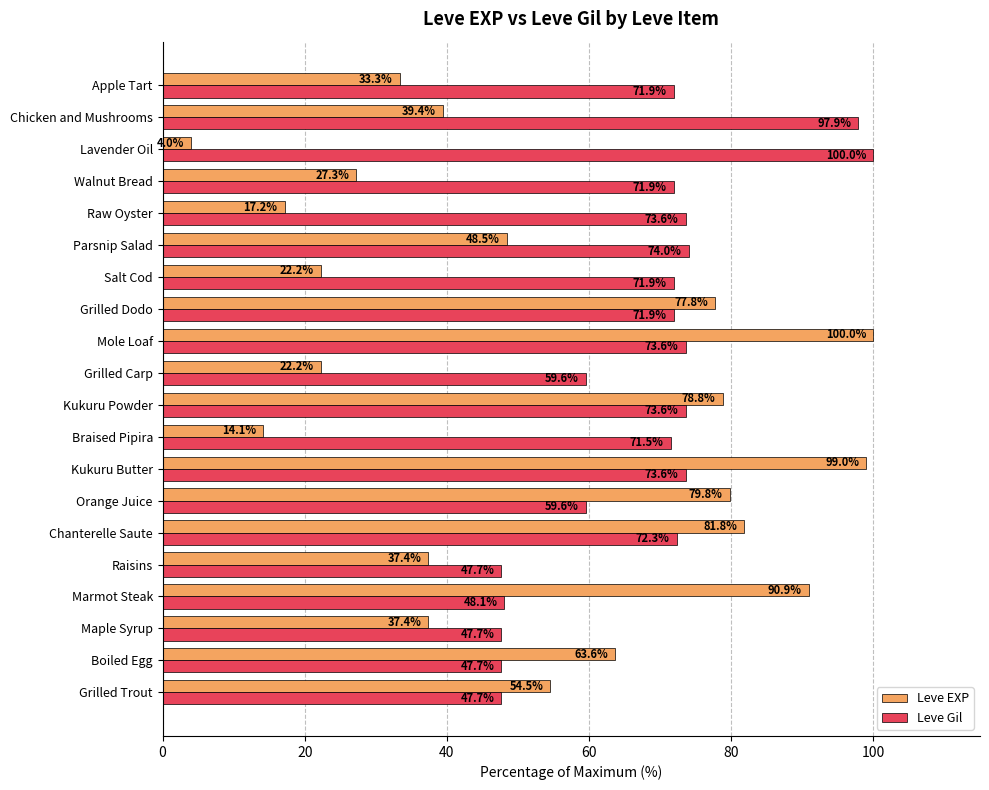

What is the difference between the second highest and minimum values in the Leve Gil series?

50.2